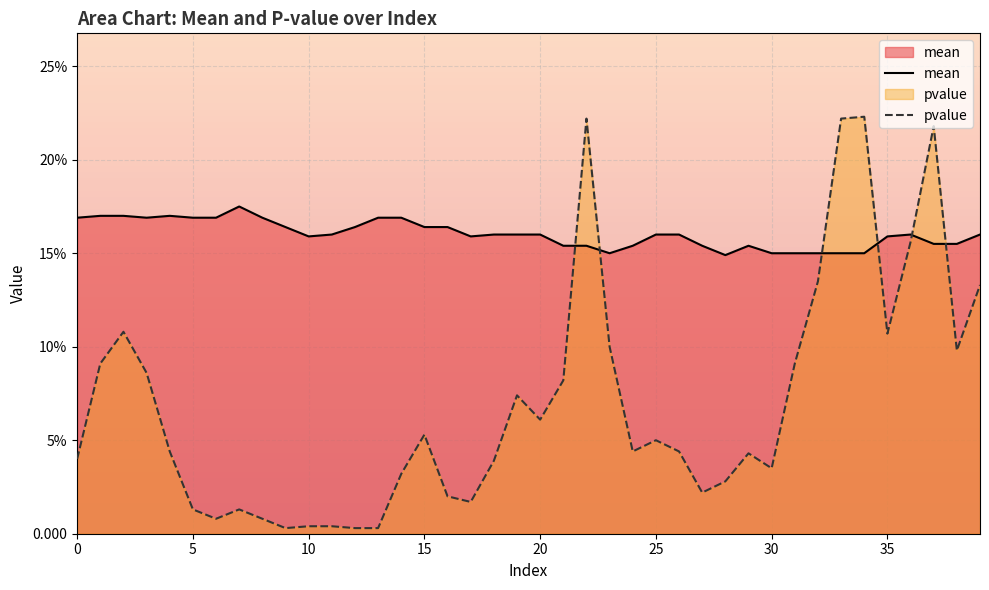

List the series in order of their peak value, highest first.

pvalue, mean